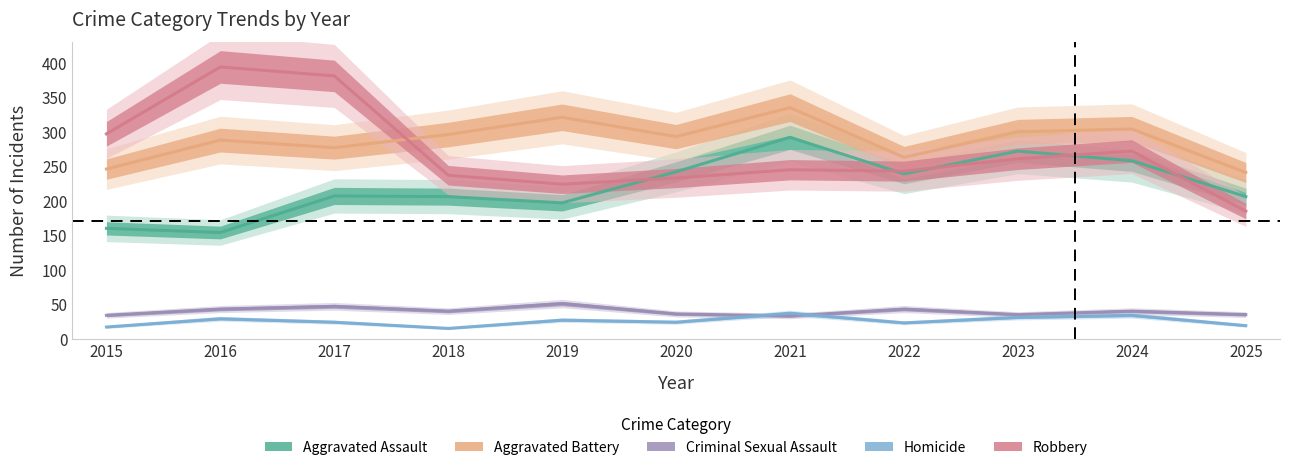

Reading left to right, list all the values displayed in this chart.

Aggravated Assault: 2015=160	2016=154	2017=207	2018=206	2019=197	2020=242	2021=292	2022=239	2023=272	2024=258	2025=206
Aggravated Battery: 2015=246	2016=288	2017=277	2018=296	2019=321	2020=293	2021=335	2022=263	2023=300	2024=304	2025=241
Criminal Sexual Assault: 2015=34	2016=43	2017=47	2018=40	2019=51	2020=36	2021=33	2022=43	2023=35	2024=40	2025=35
Homicide: 2015=17	2016=29	2017=24	2018=15	2019=27	2020=24	2021=37	2022=23	2023=31	2024=34	2025=19
Robbery: 2015=297	2016=394	2017=381	2018=237	2019=224	2020=233	2021=245	2022=243	2023=261	2024=272	2025=185